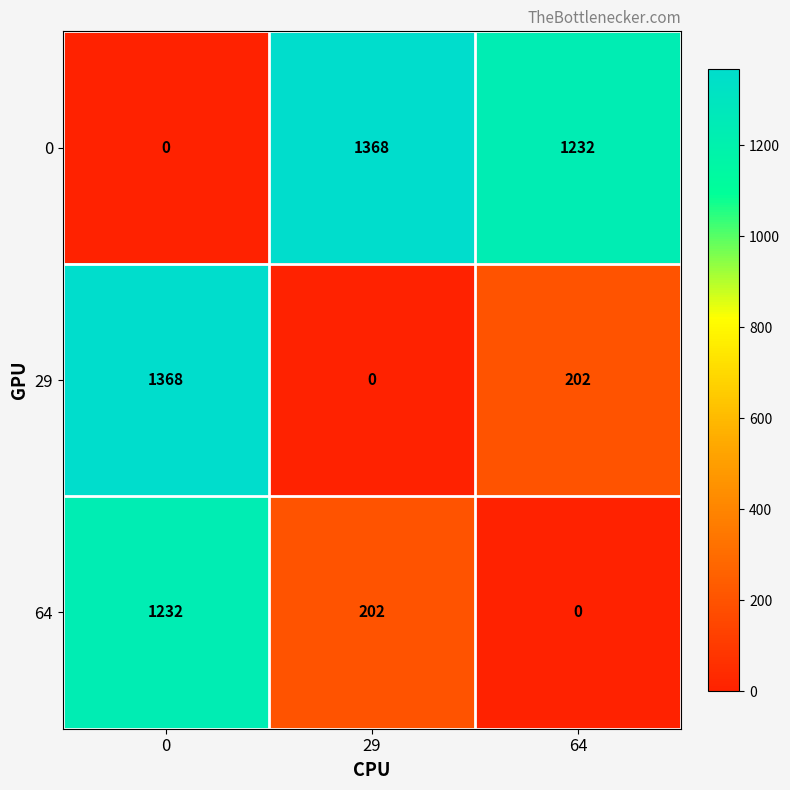

Count the number of data series in this chart.

3